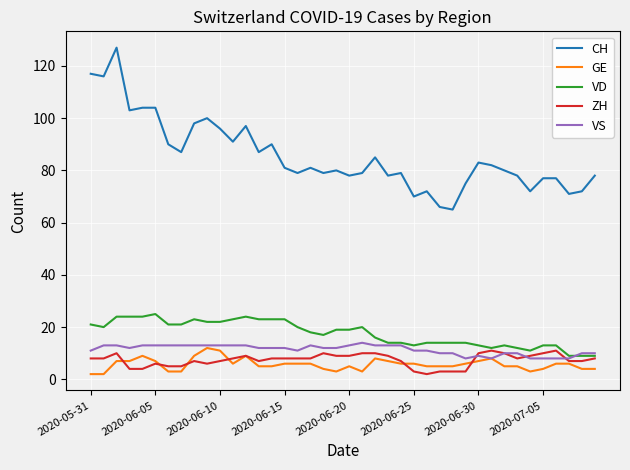

At how many categories does at least one series exceed 19?

40